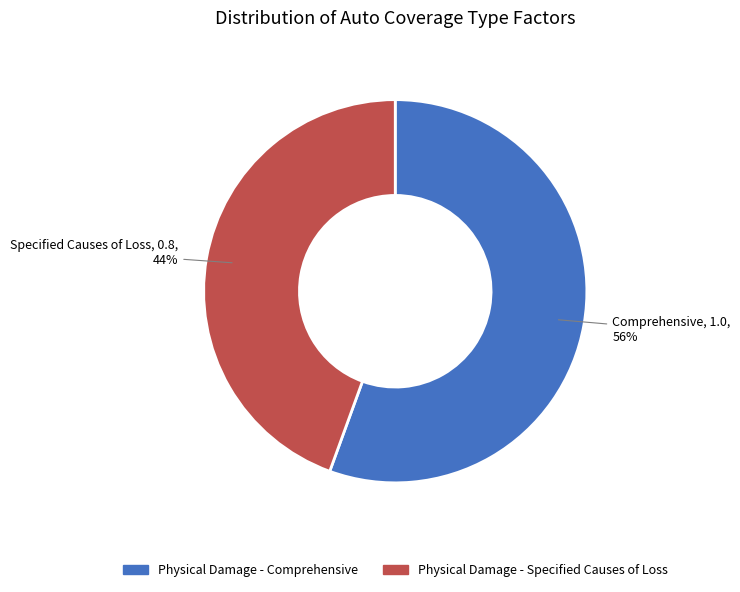

To the nearest percent, what is the average slice percentage?

50%